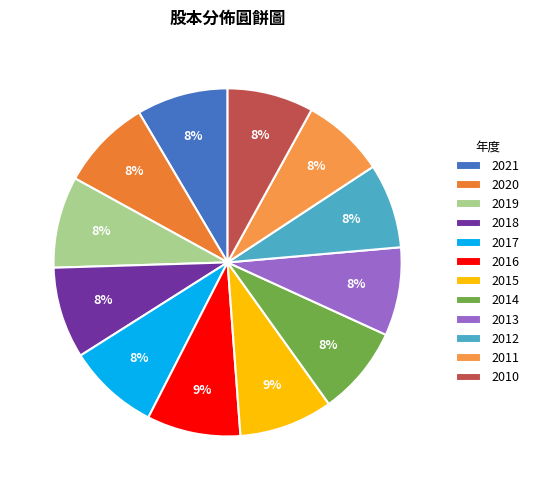

How many slices are in this pie chart?

12